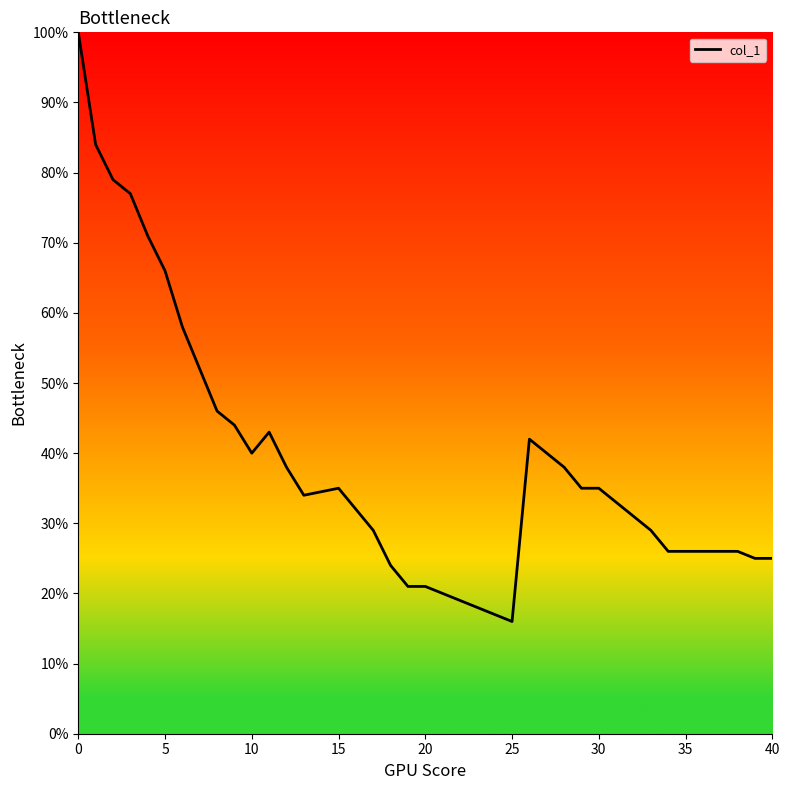

How many values are between 0 and 1?

40